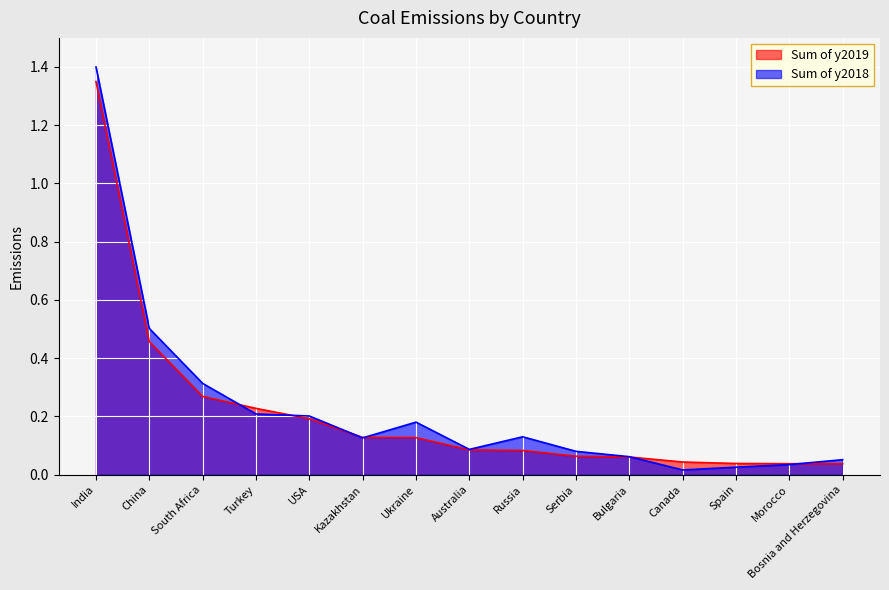

After their last crossing, which series has the higher values: Sum of y2019 or Sum of y2018?

Sum of y2018